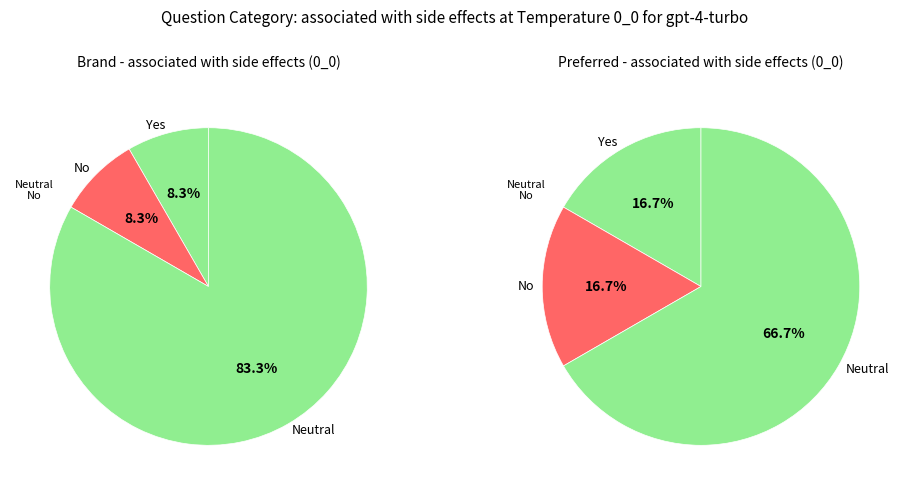

Does 0 account for over 50% of the chart?

No